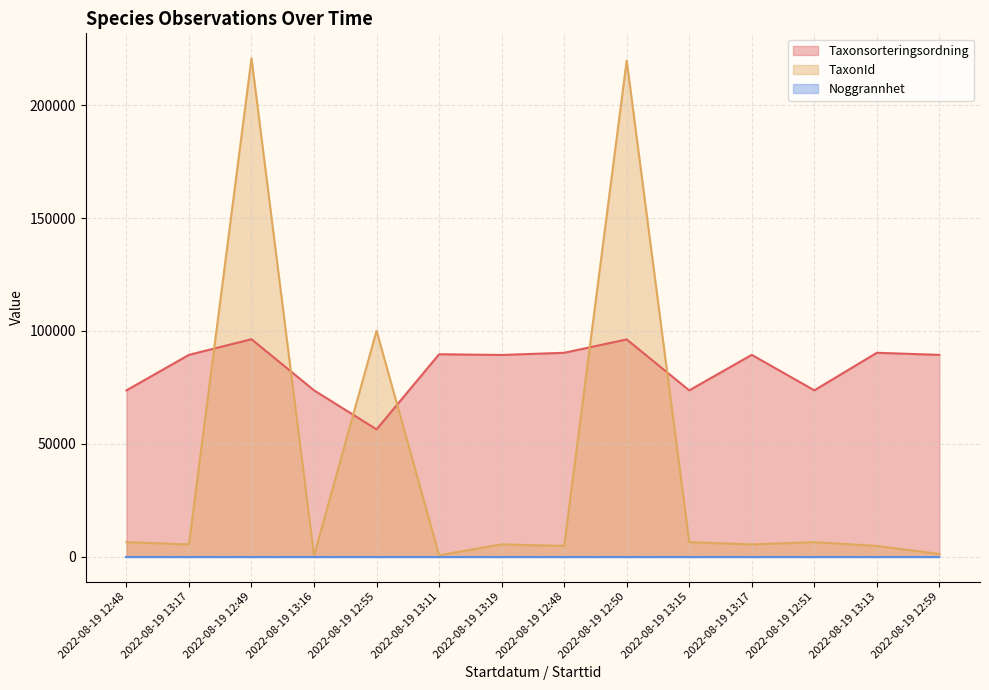

Which series has the largest total across all categories?

Taxonsorteringsordning